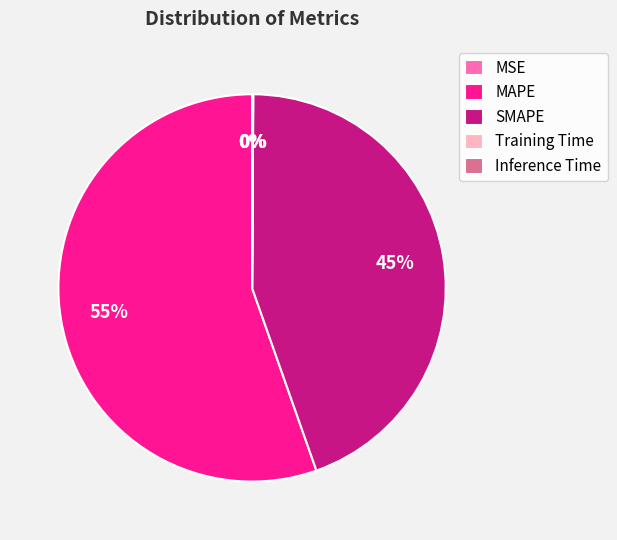

What is the largest slice in the pie chart?

MAPE